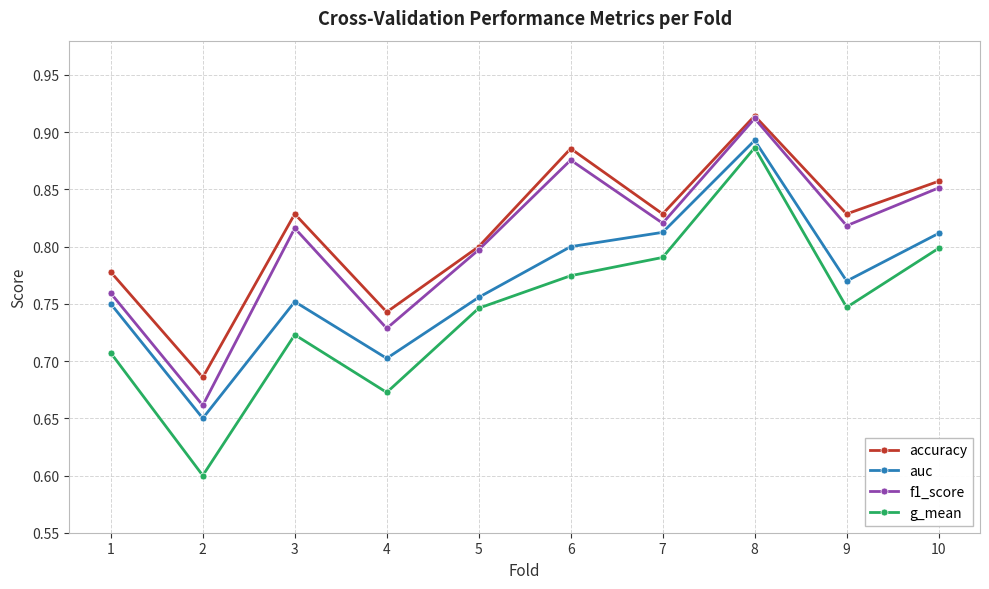

What is the sum of the accuracy values at 6 and 7?

1.7